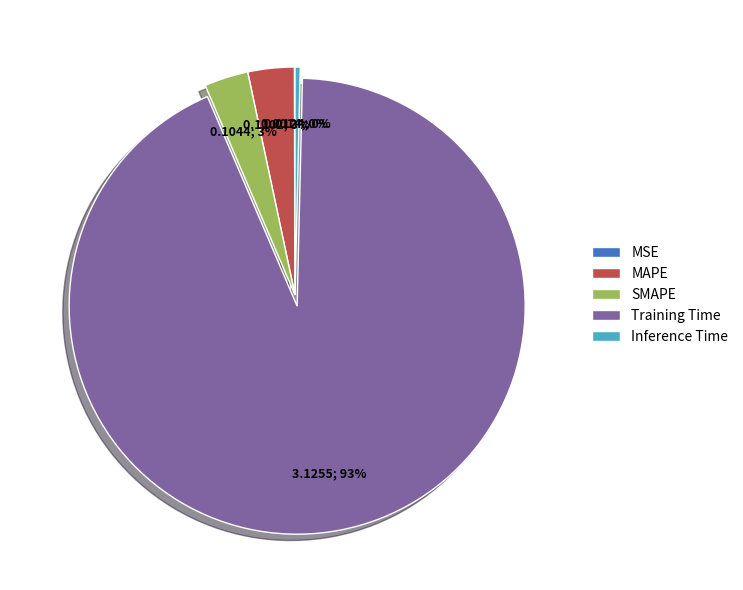

Between MAPE and Inference Time, which is larger?

MAPE